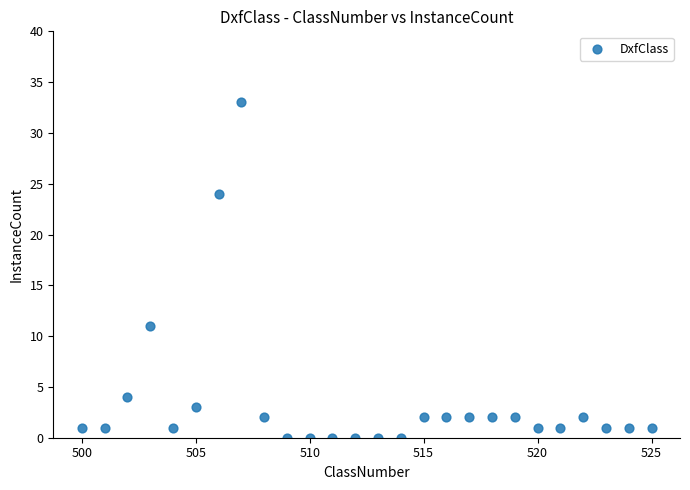

What is the range of Y values (max minus min)?

33